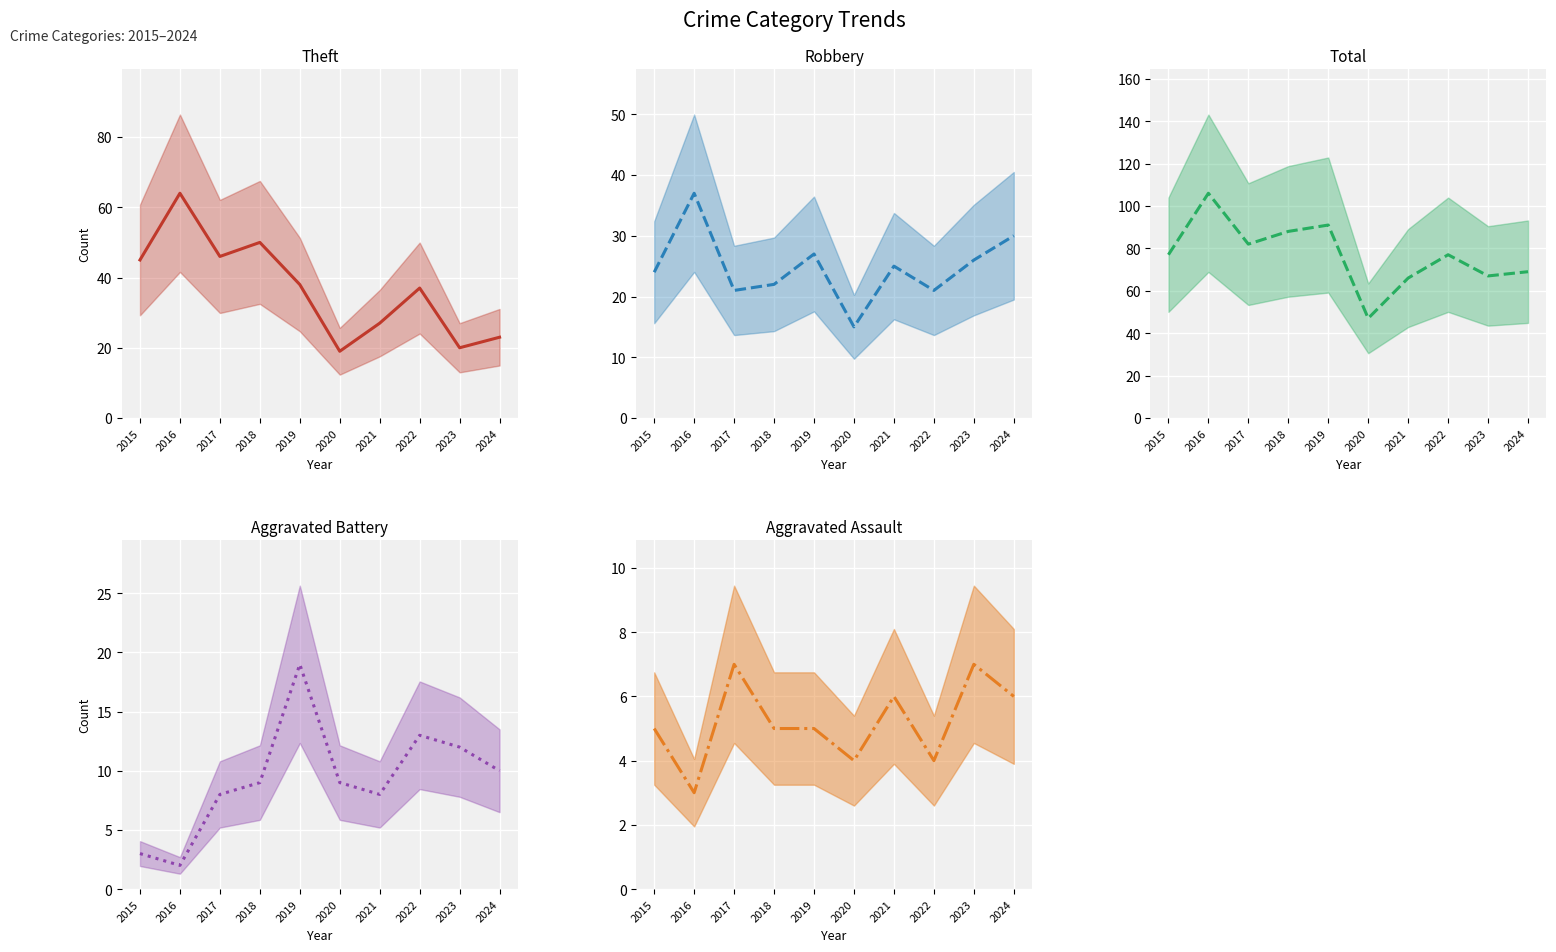

What is the lowest value of the Total (mid) series?

47